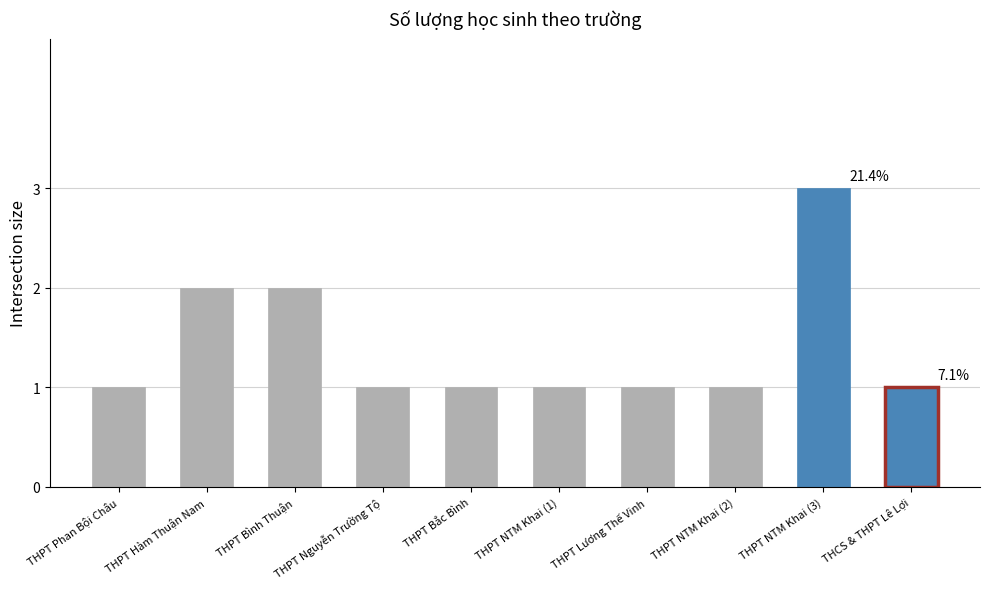

The value at THPT NTM Khai (2) is 0. True or false?

False